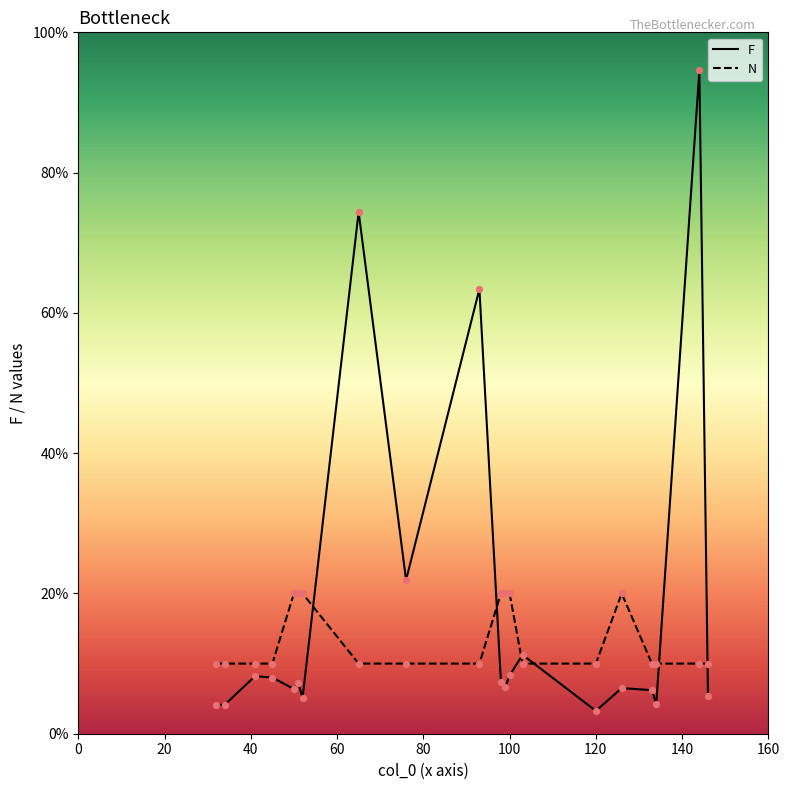

Which series has the largest total across all categories?

F